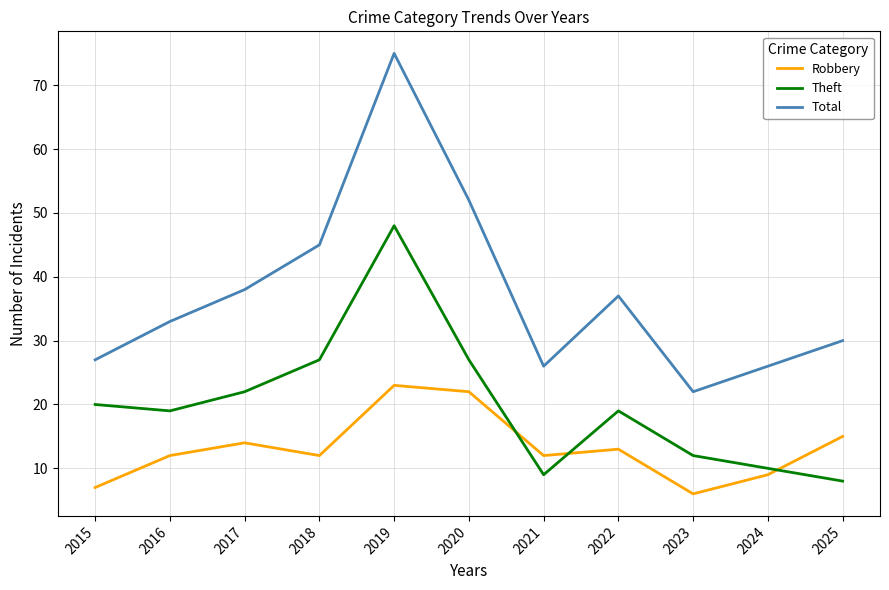

How many categories are shown in the chart?

11